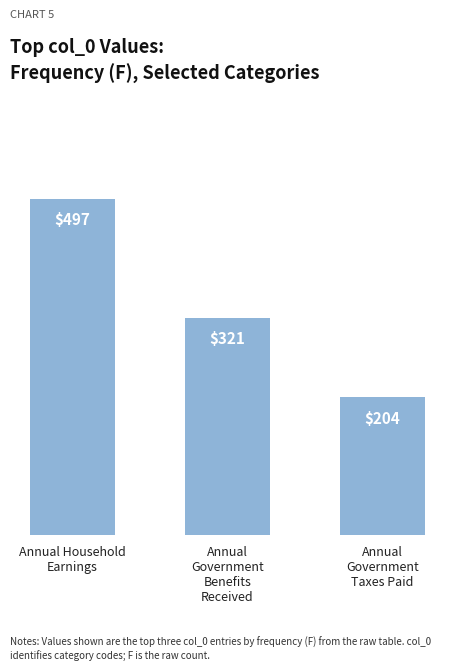

Which category has the lowest value across all series?

Annual
Government
Taxes Paid